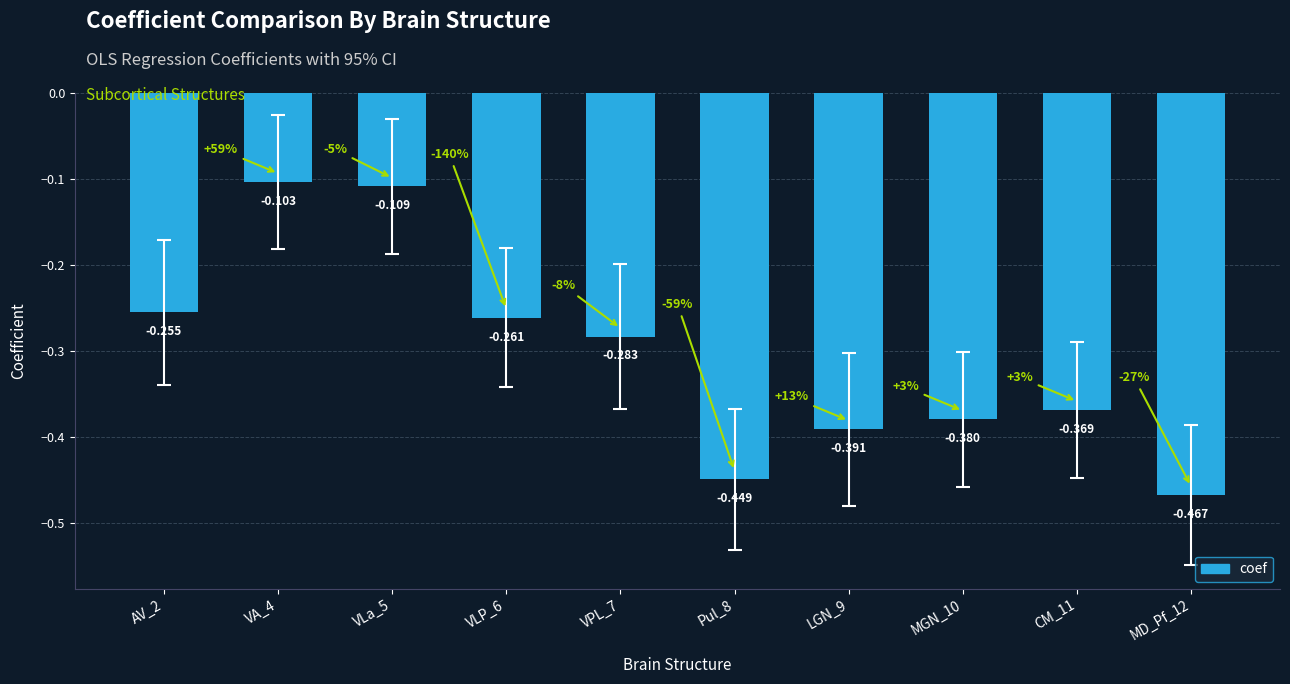

Count the number of categories in the chart.

10